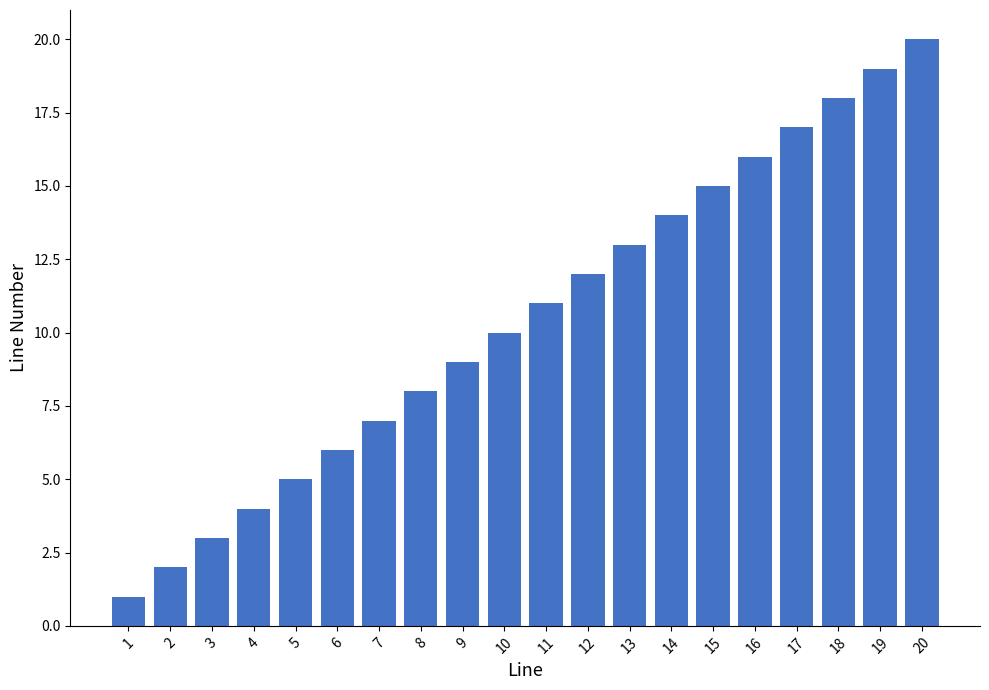

What is the difference between the maximum and minimum values?

19